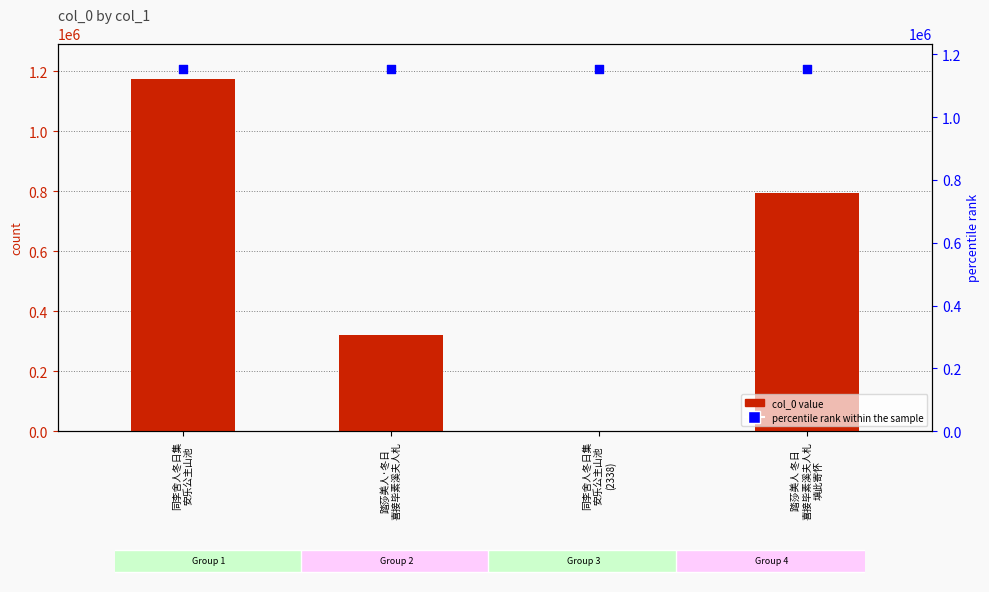

Which series has the largest total across all categories?

percentile rank within the sample